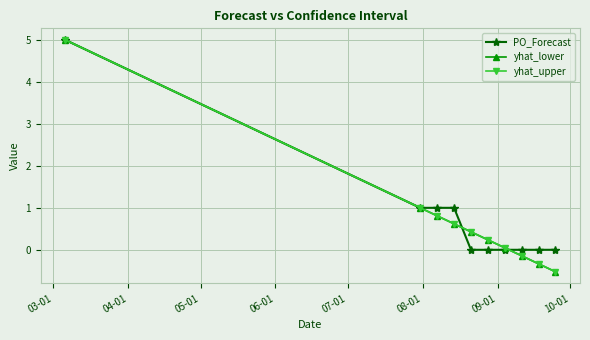

List the series in order of their peak value, lowest first.

PO_Forecast, yhat_lower, yhat_upper